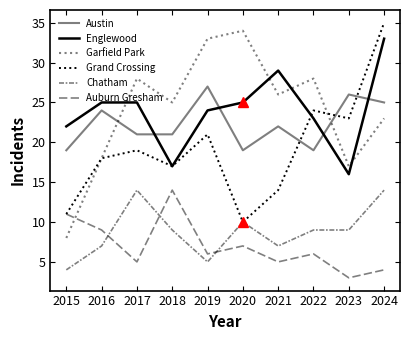

The Garfield Park series shows 11 at 2015. True or false?

False